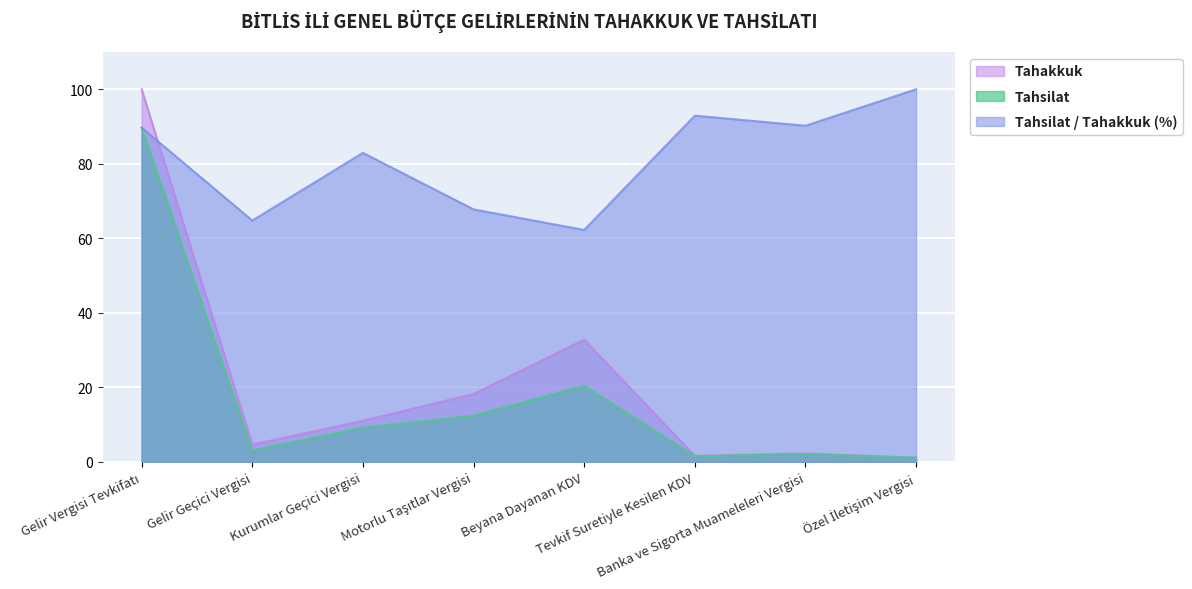

What is the minimum value shown in the chart?

1.1